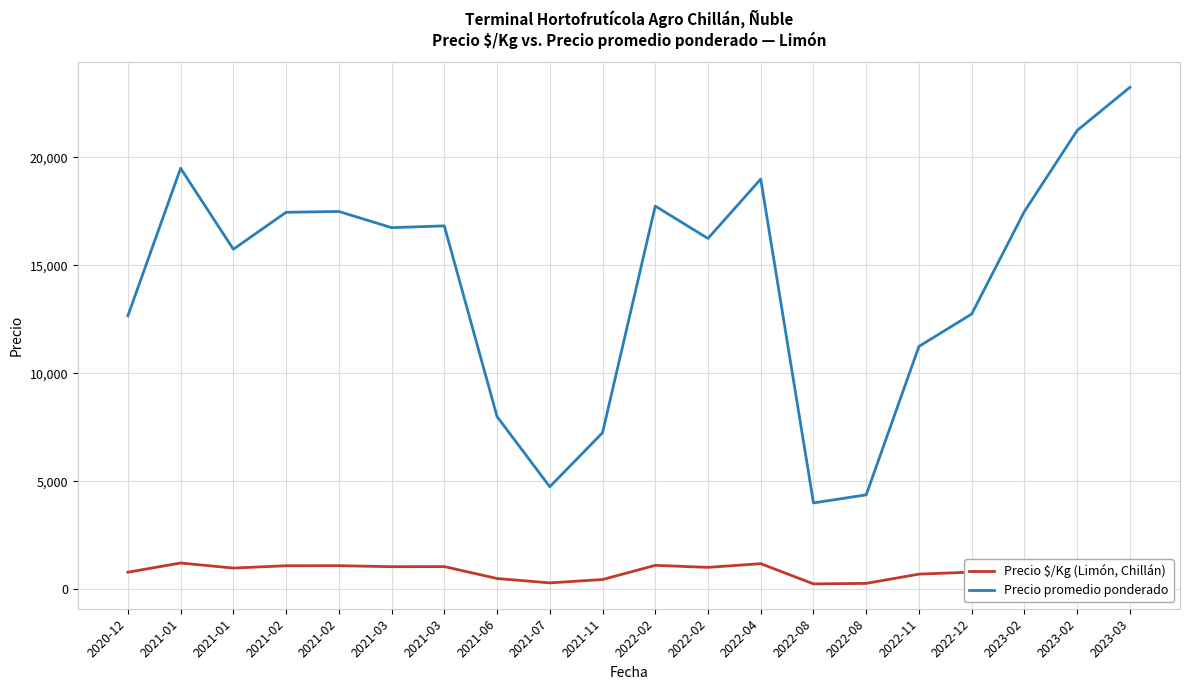

At how many categories does at least one series exceed 2952?

20